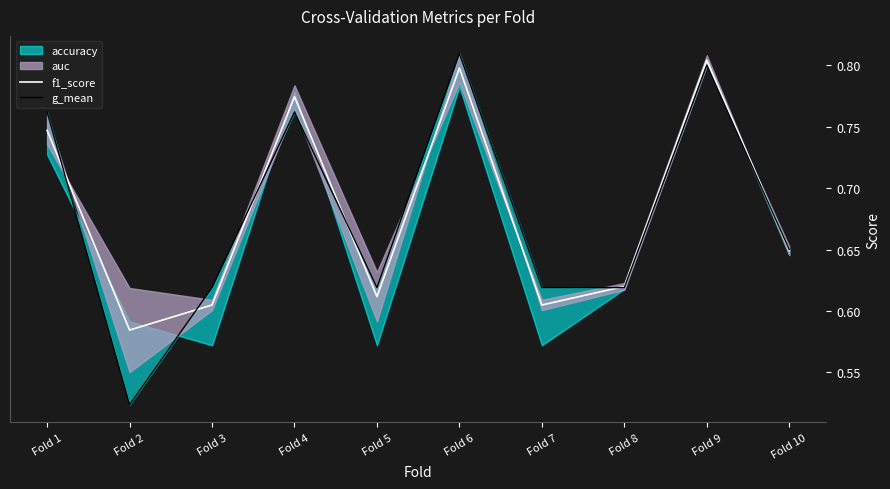

At which category does f1_score reach its first local peak?

Fold 4